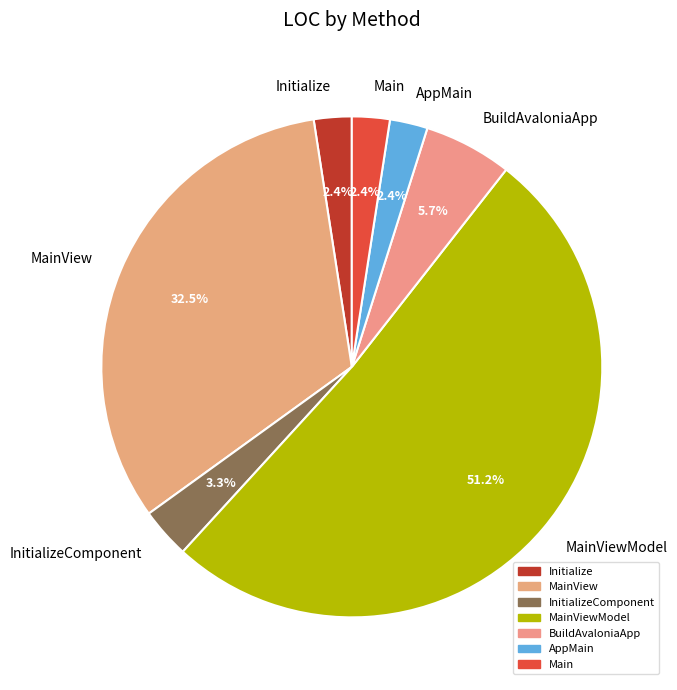

What is the largest slice in the pie chart?

MainViewModel